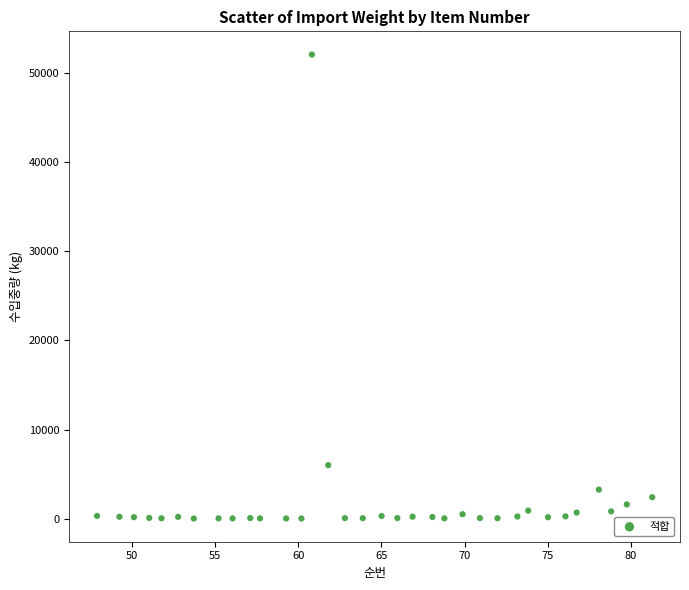

What is the range of X values (max minus min)?

33.3